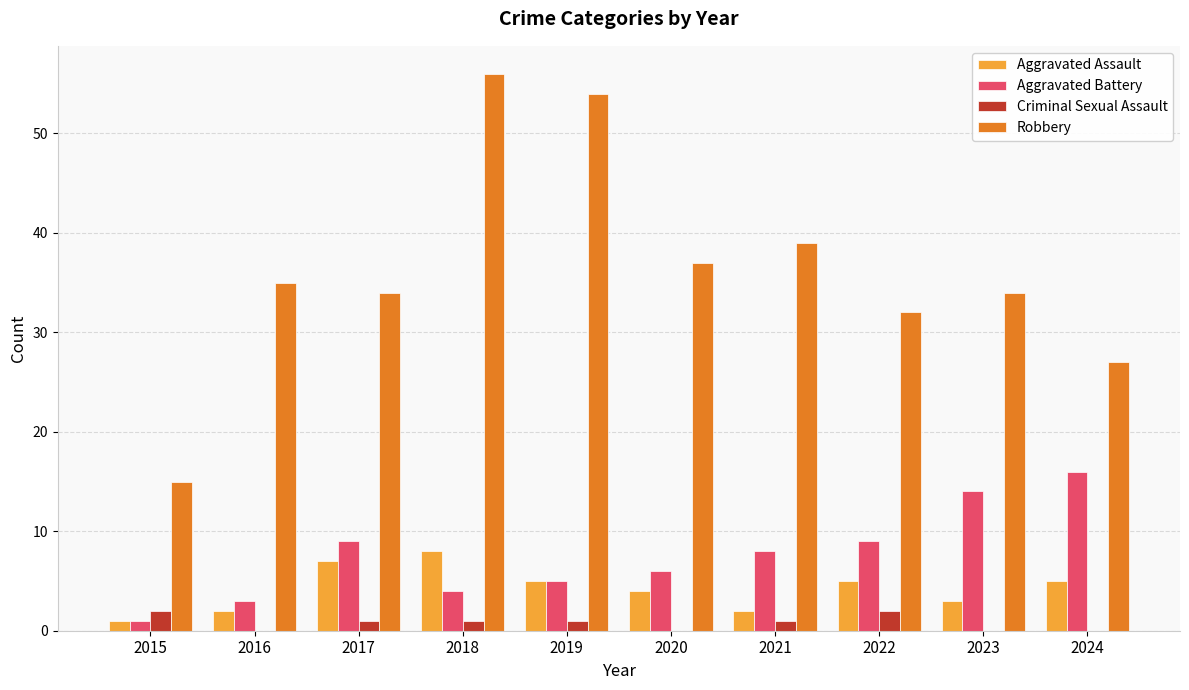

What are all the series names shown in the legend?

Aggravated Assault, Aggravated Battery, Criminal Sexual Assault, Robbery